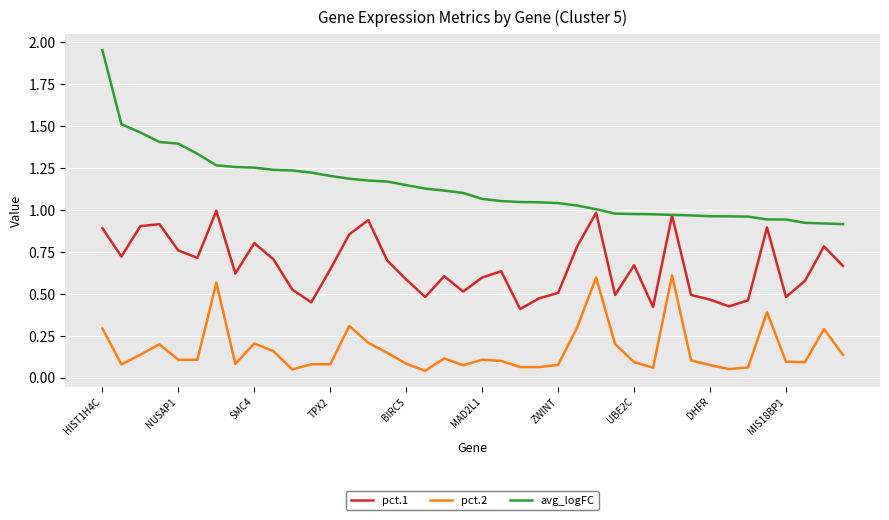

Which series has the widest spread of values?

avg_logFC